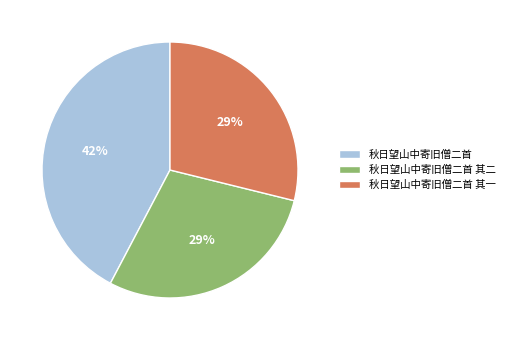

How many slices are in this pie chart?

3